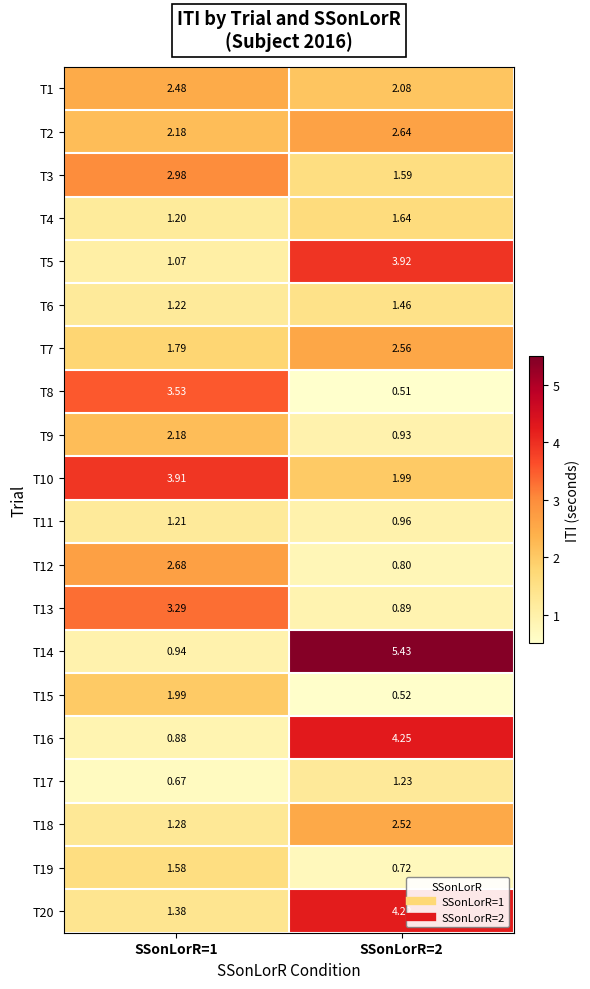

Is the value of T20 at SSonLorR=2 greater than the value of T16 at SSonLorR=1?

Yes